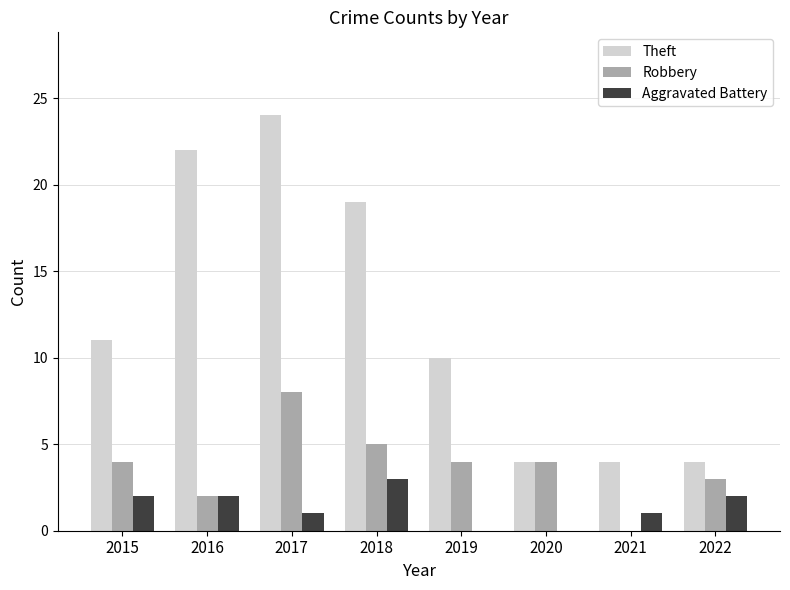

What is the total value across all series at 2016?

26